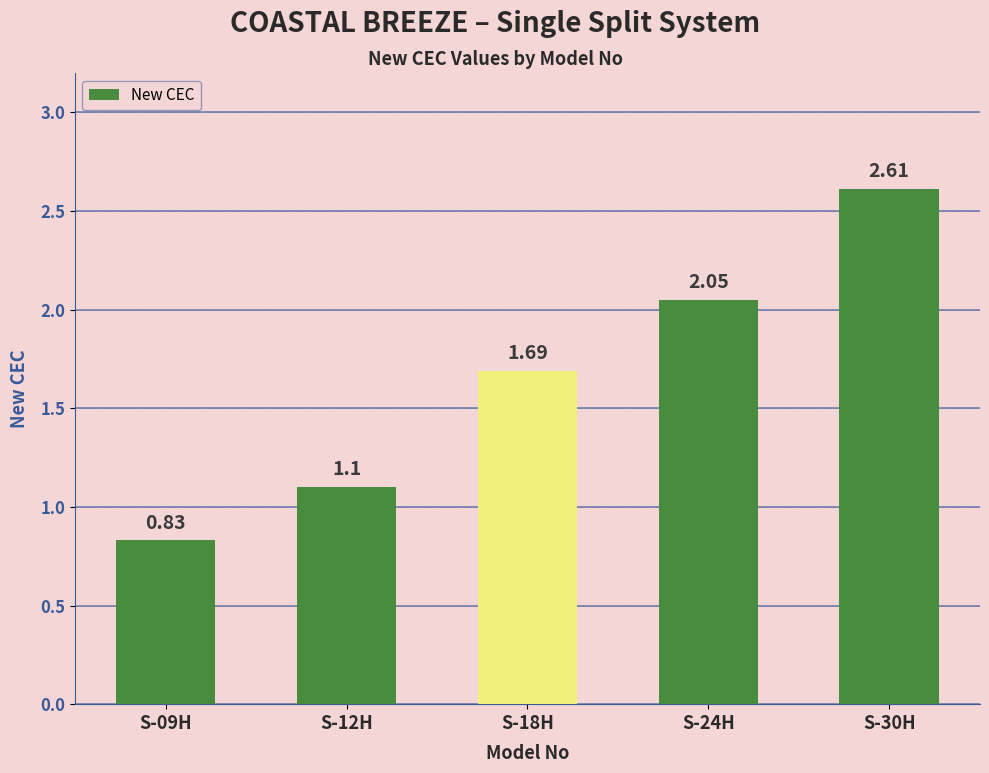

What is the difference between the values at S-18H and S-30H?

0.9